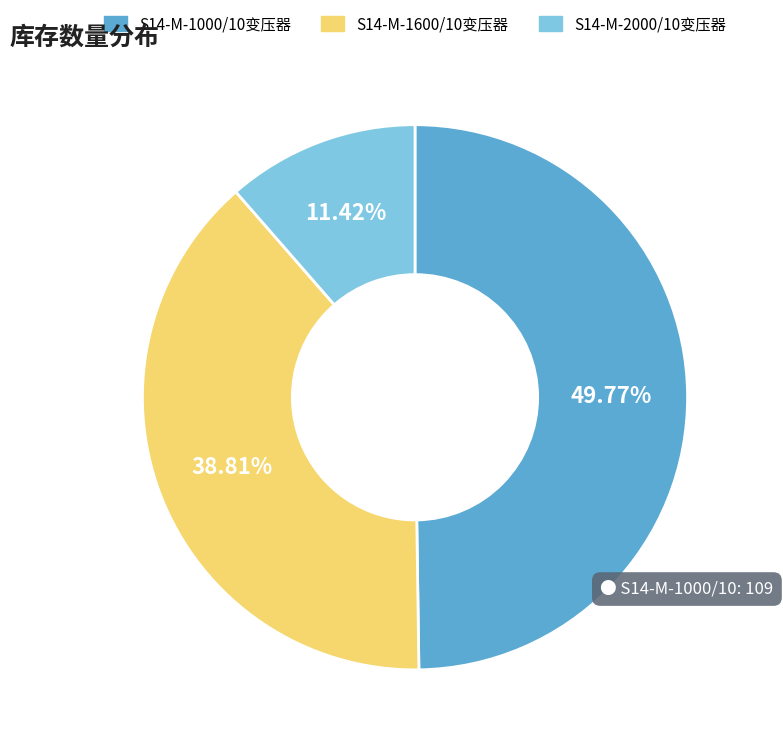

Is there any slice that represents more than half of the pie?

No